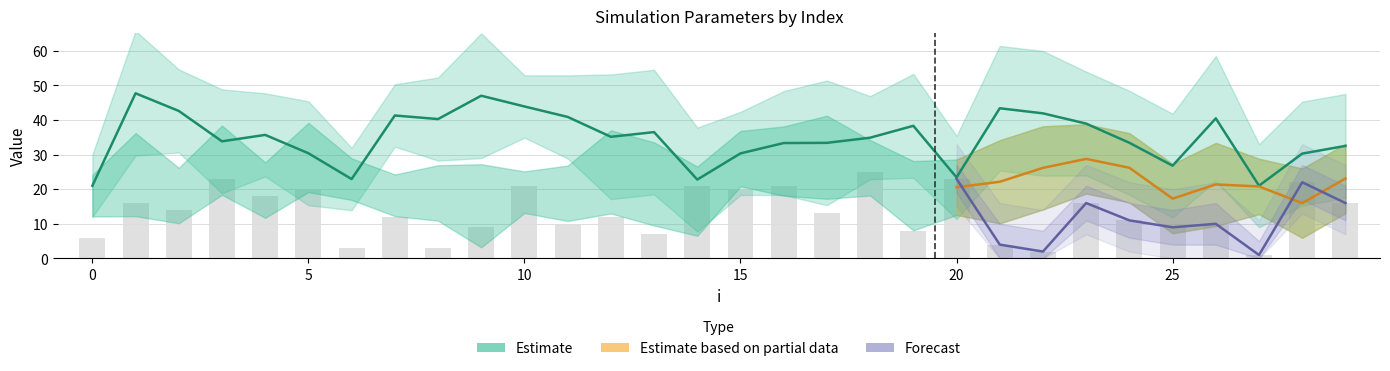

At which label is mu closest to 13?

17